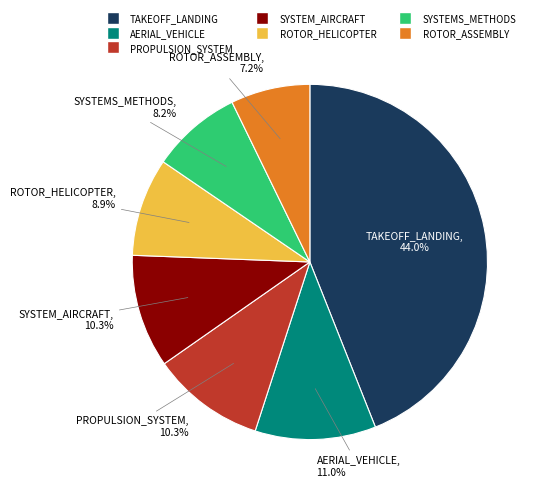

Is there any slice that represents more than half of the pie?

No